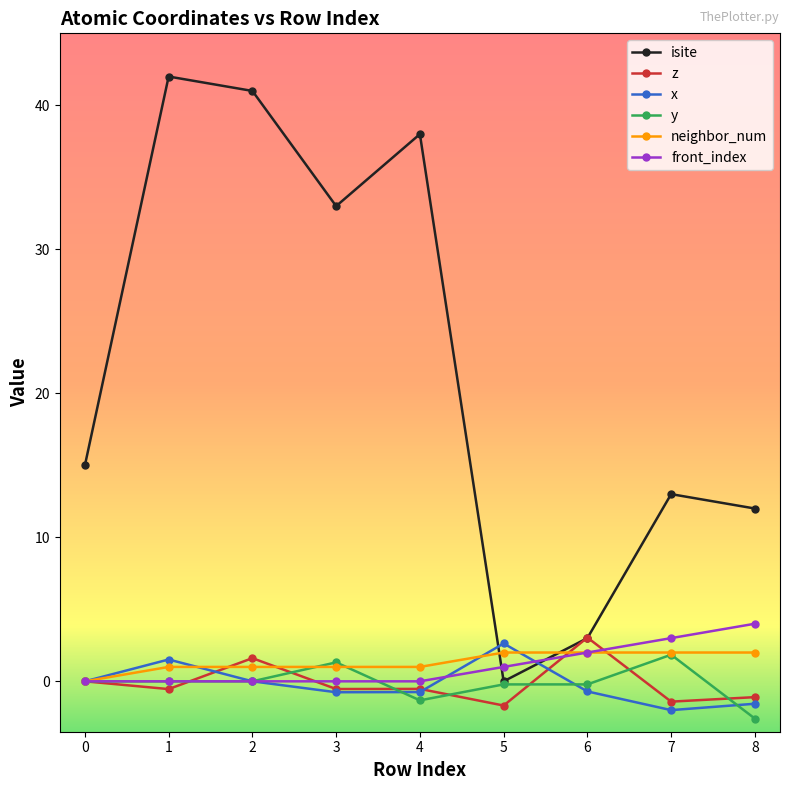

What is the total value across all series at 4?

36.4